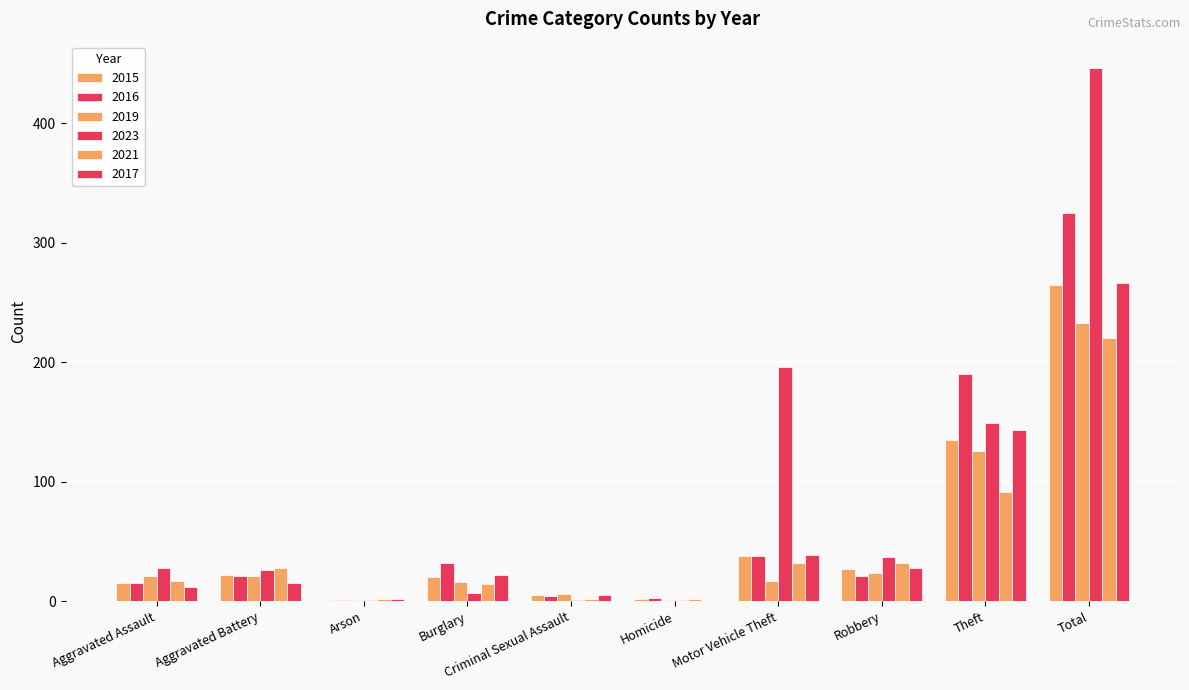

What is the label of the 4th bar from the left?

Burglary